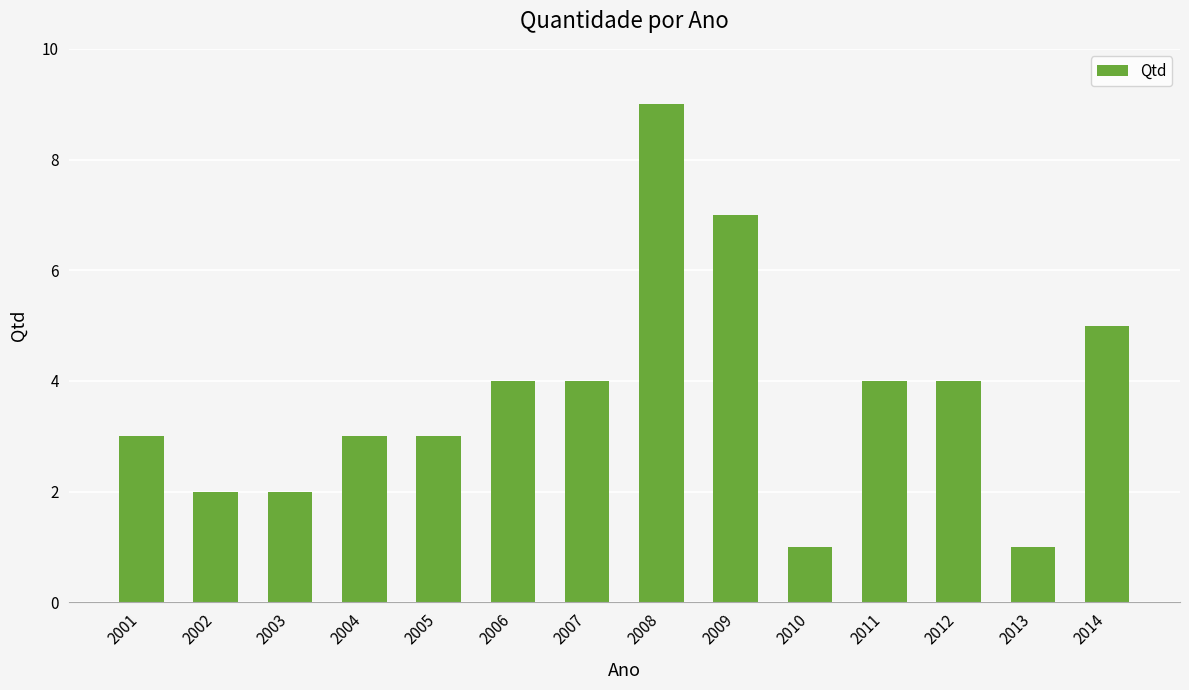

How many data points are less than 4?

7